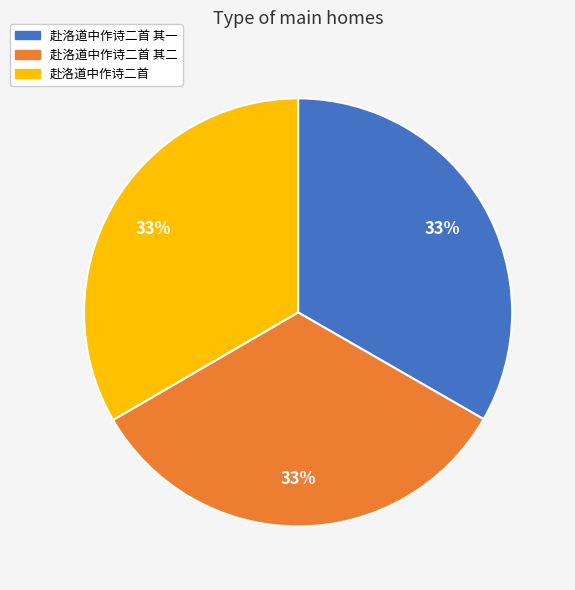

Is there any slice that represents more than half of the pie?

No